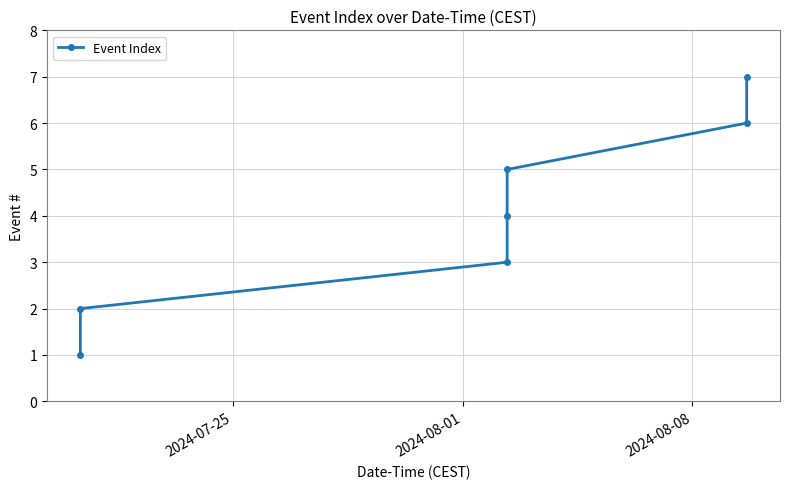

True or false: there are more than 0 points higher than both neighbors.

False